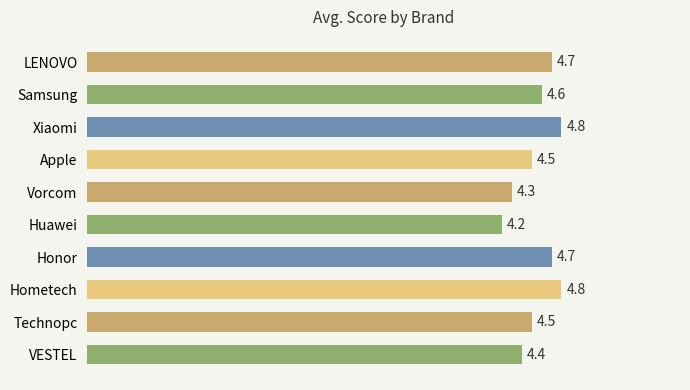

Which category has the lowest value across all series?

Huawei